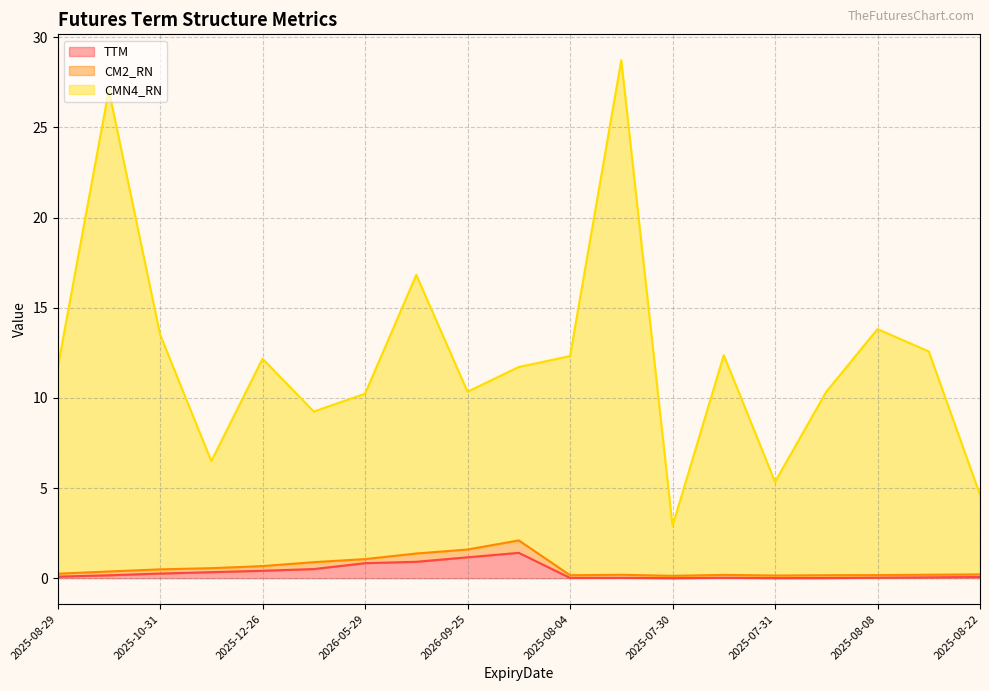

What is the maximum value for TTM?

1.4